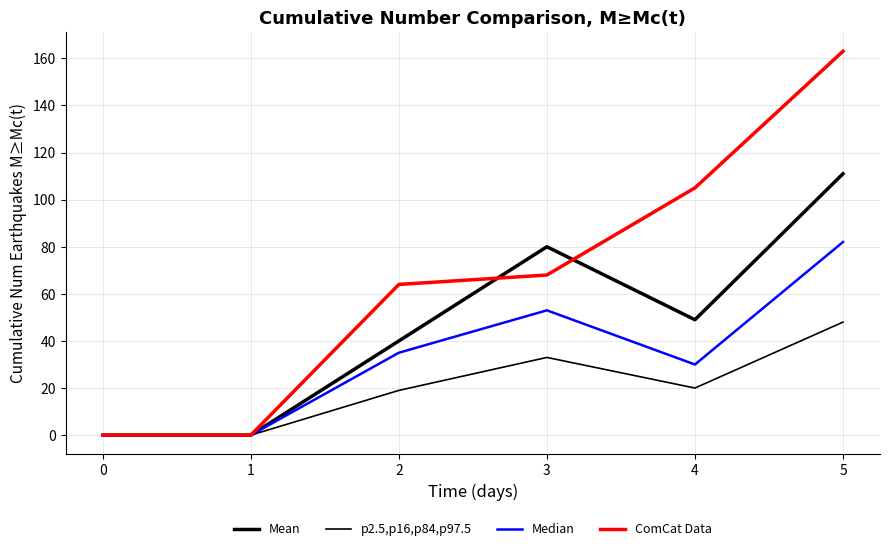

Reading left to right, extract all data points from this chart.

Mean: 0	0	40	80	49	111
p2.5,p16,p84,p97.5: 0	0	19	33	20	48
Median: 0	0	35	53	30	82
ComCat Data: 0	0	64	68	105	163